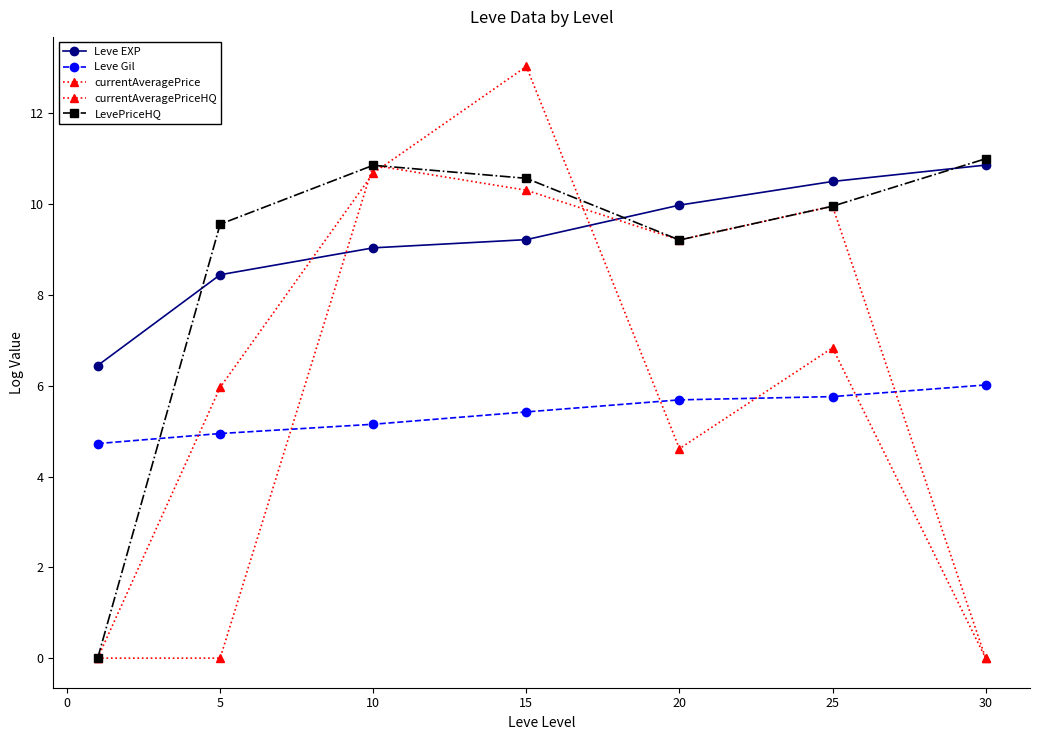

At how many categories does at least one series exceed 7?

6